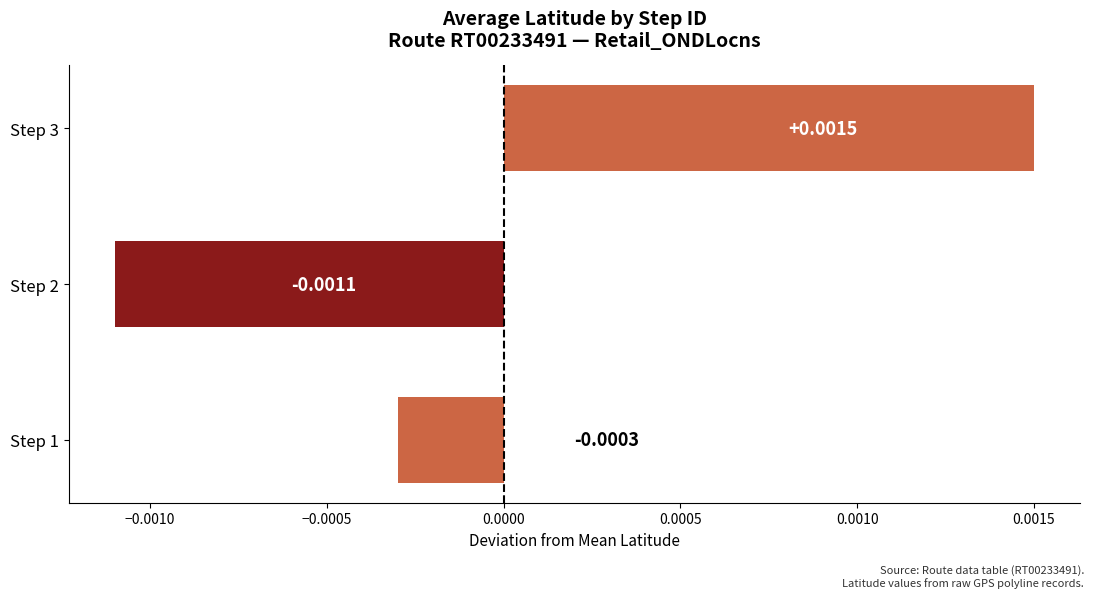

List the labels in order of value, smallest first.

Step 2, Step 1, Step 3